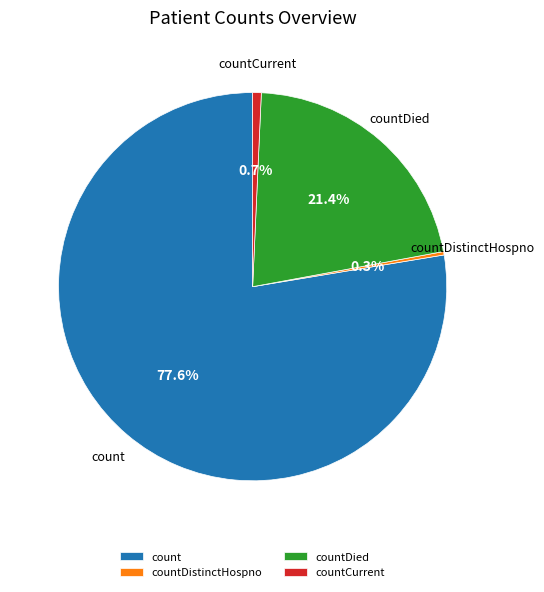

Is it true that count is 78% of the pie?

True